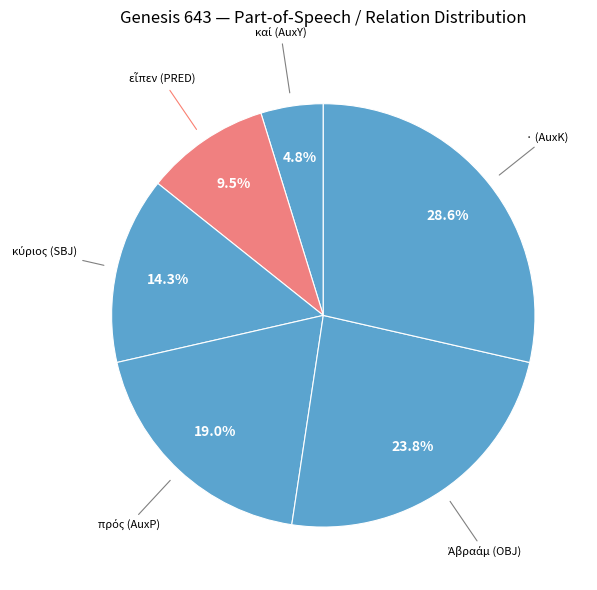

Count the number of slices in the pie.

6